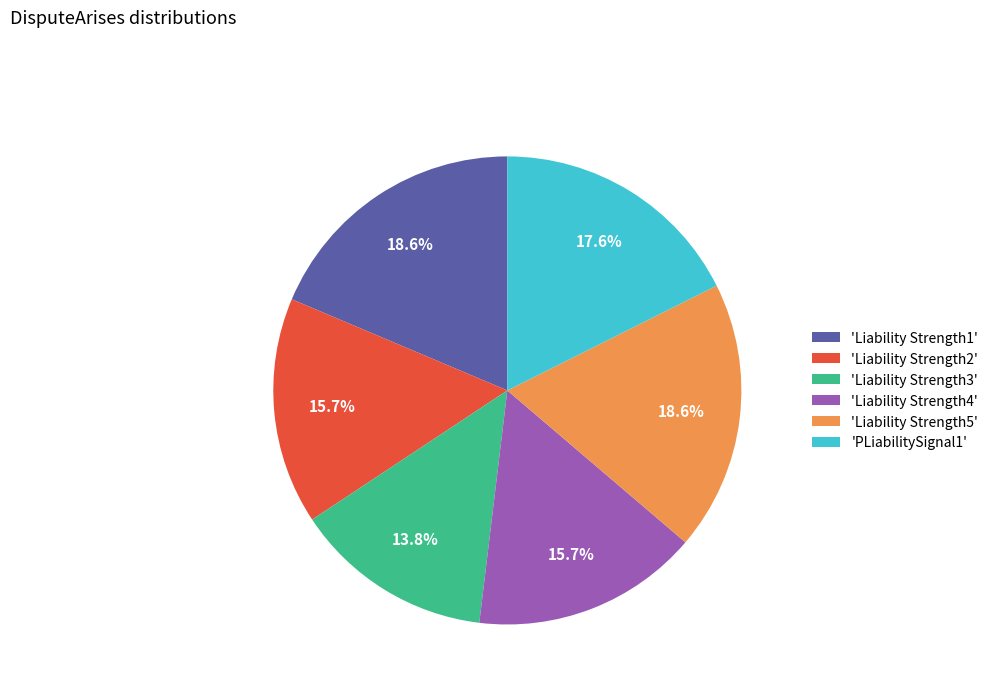

Does any single category account for the majority?

No